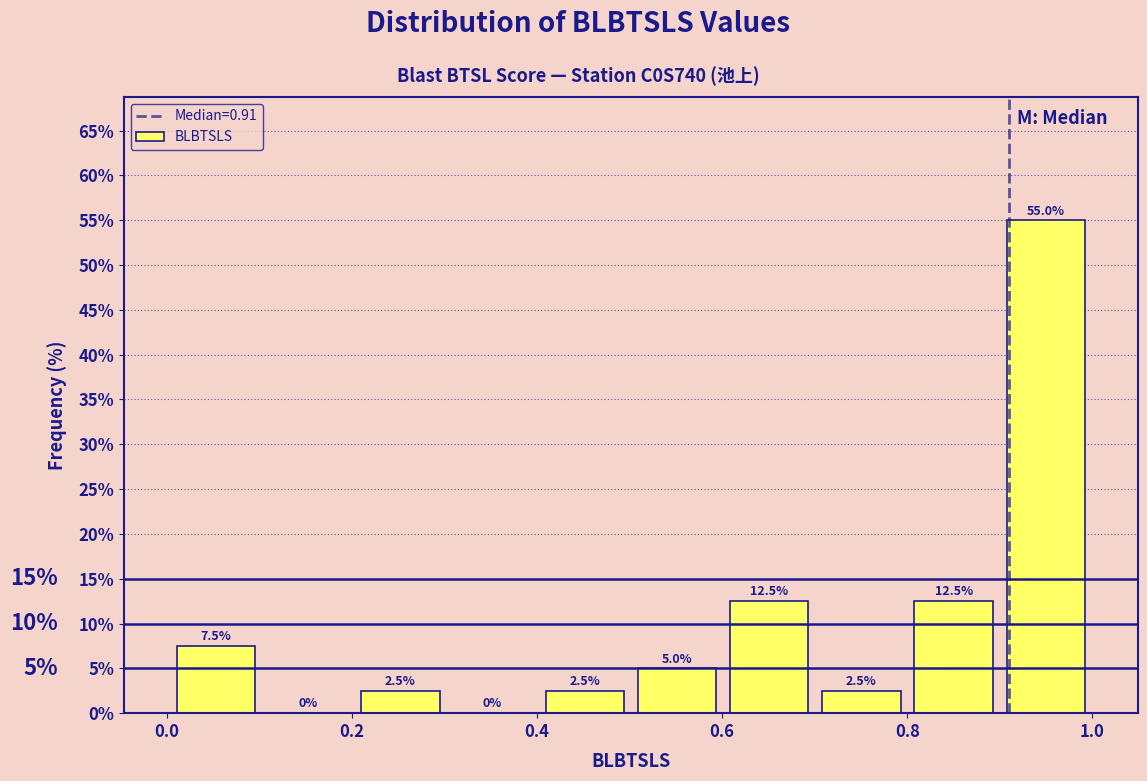

Reading left to right, list every bar in this chart as the range it spans on the x-axis followed by its height. The bar edges are not printed on the chart, so give them approximately, as read against the axis.

0.0 to 0.1: 7.5
0.1 to 0.2: 0.0
0.2 to 0.3: 2.5
0.3 to 0.4: 0.0
0.4 to 0.5: 2.5
0.5 to 0.6: 5.0
0.6 to 0.7: 12.5
0.7 to 0.8: 2.5
0.8 to 0.9: 12.5
0.9 to 1.0: 55.0